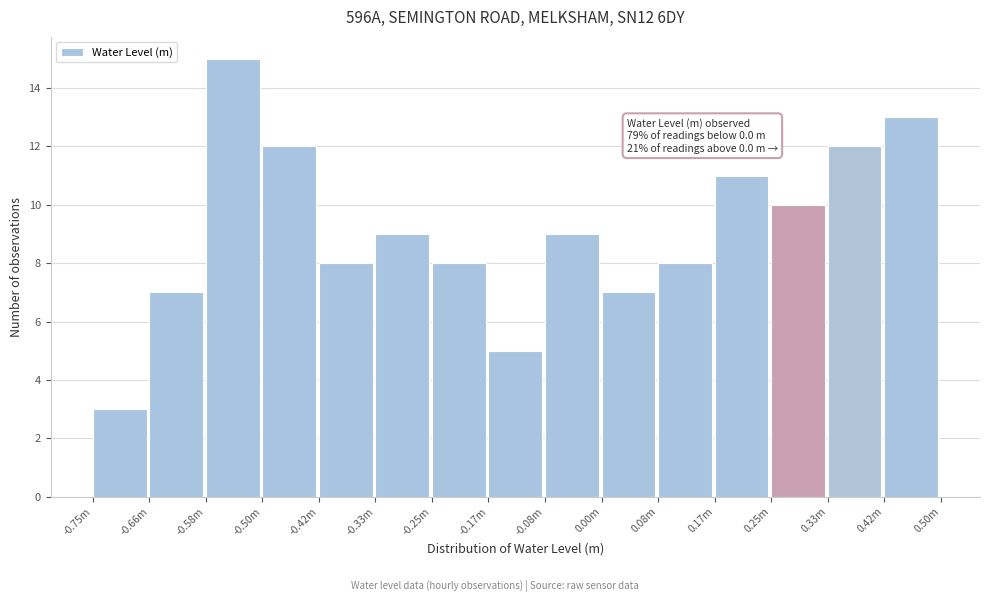

Reading left to right, transcribe all the data shown in this chart.

3	7	15	12	8	9	8	5	9	7	8	11	10	12	13